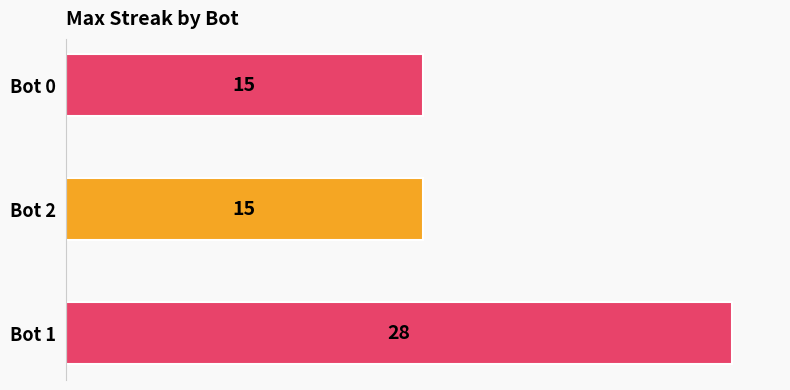

True or false: the data shows 28 at Bot 1.

True